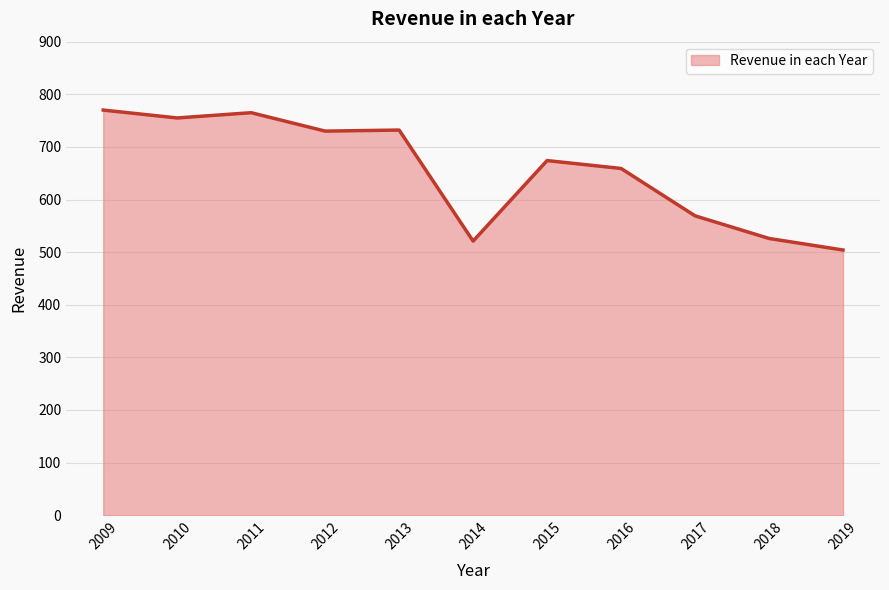

Which has a higher value, 2019 or 2009?

2009